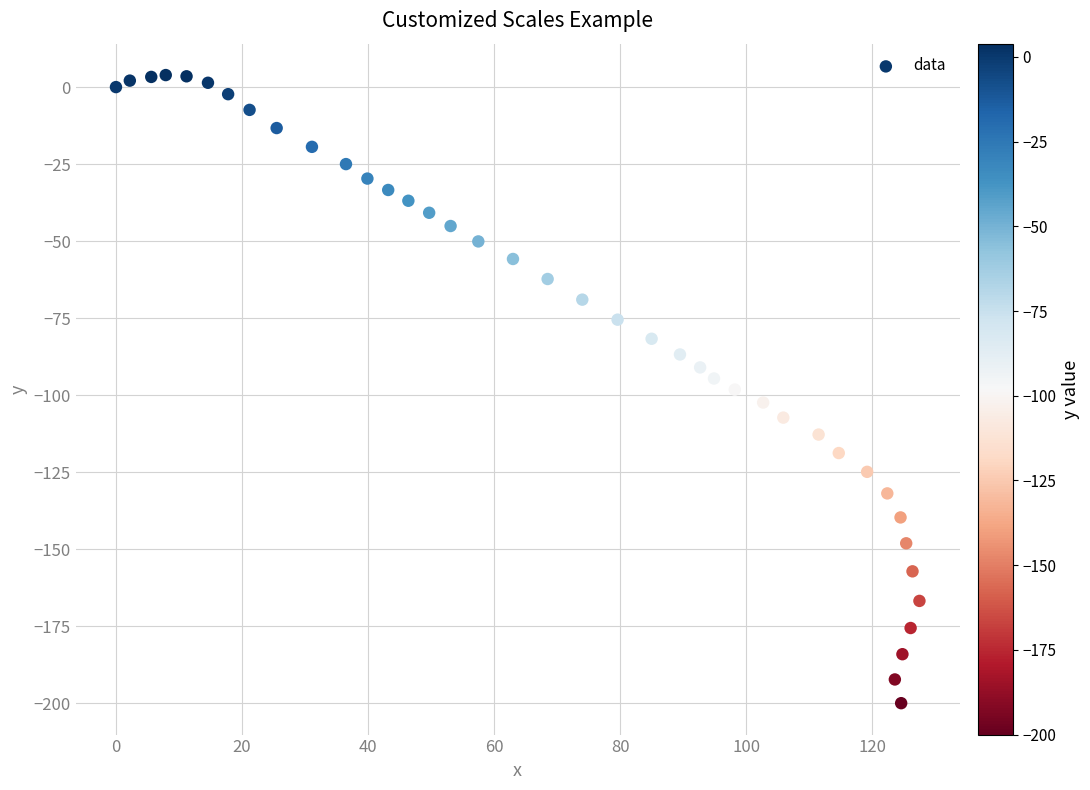

How many data points are displayed?

40